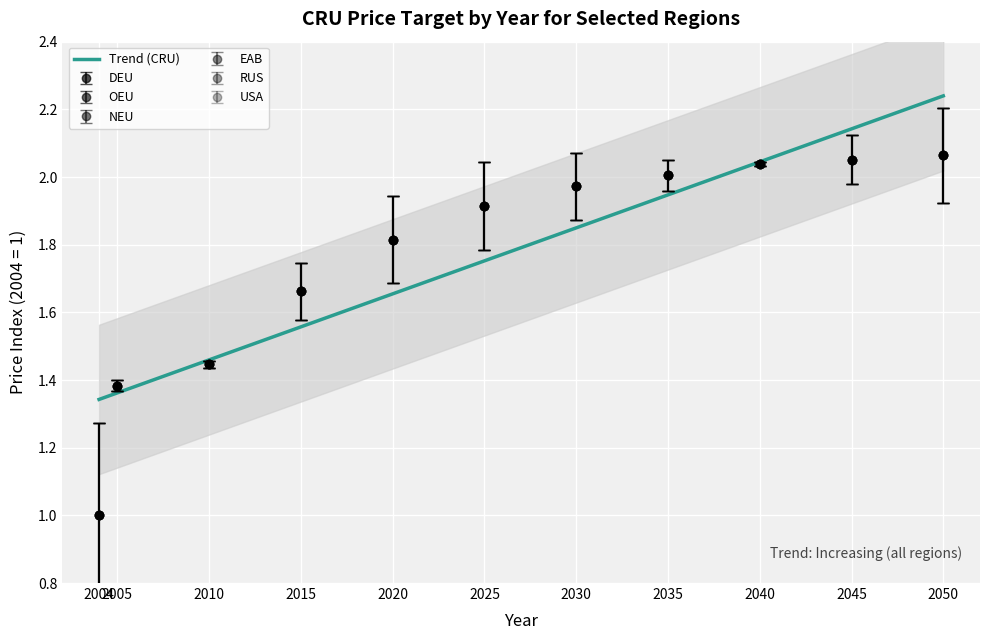

Where is the data nearest to the value 1?

2004